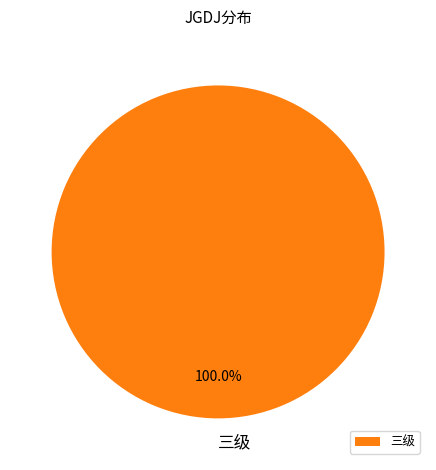

What is the majority slice?

三级